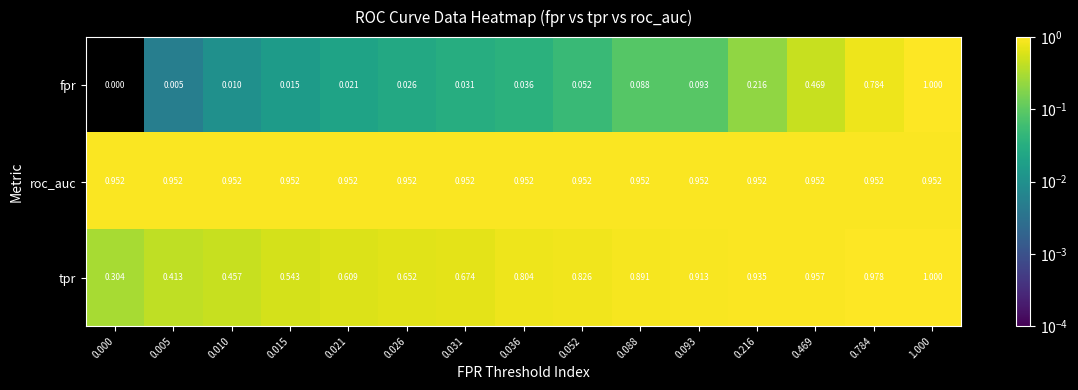

At 0.093, list the series in order from smallest to largest.

fpr, tpr, roc_auc